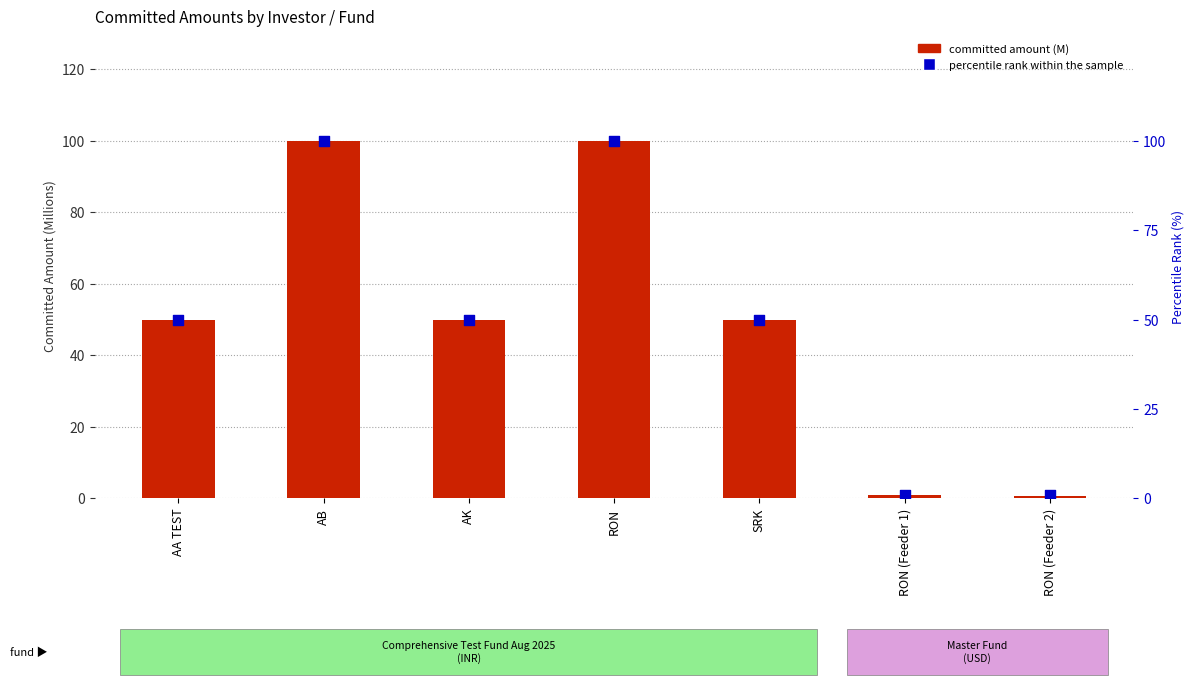

Which series has the largest Y range (max minus min)?

committed amount (M)